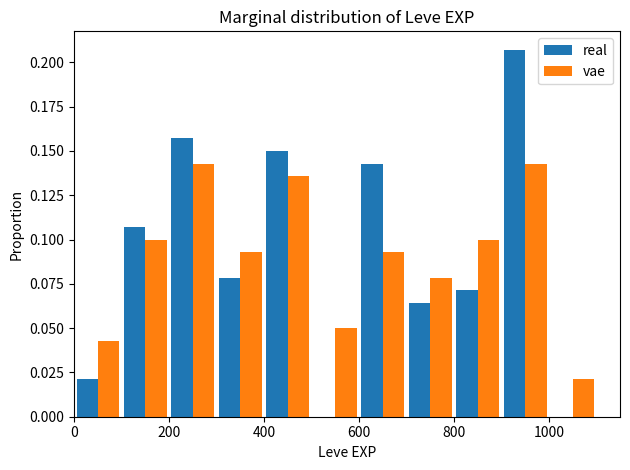

Reading left to right, transcribe this chart: for each range on the x-axis, give the height of each series' bar. The values are not printed on the chart, so give them approximately, as read against the axis.

0 to 100: real=0.020	vae=0.045
100 to 200: real=0.105	vae=0.100
200 to 300: real=0.155	vae=0.145
300 to 400: real=0.080	vae=0.095
400 to 500: real=0.150	vae=0.135
500 to 600: real=0	vae=0.050
600 to 700: real=0.145	vae=0.095
700 to 800: real=0.065	vae=0.080
800 to 900: real=0.070	vae=0.100
900 to 1000: real=0.205	vae=0.145
1000 to 1100: real=0	vae=0.020